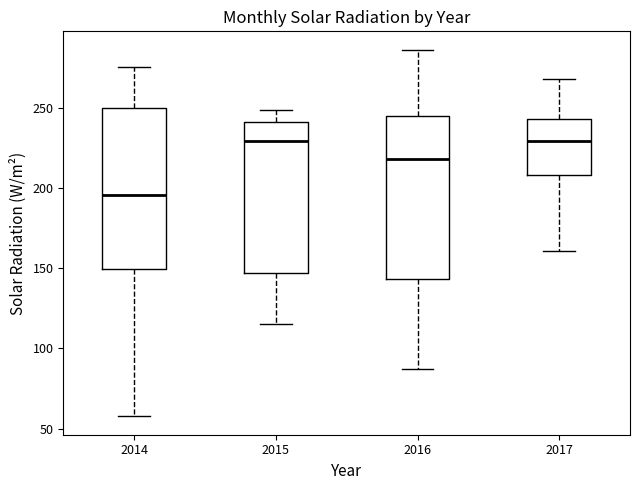

Which box has the lowest median line?

2014